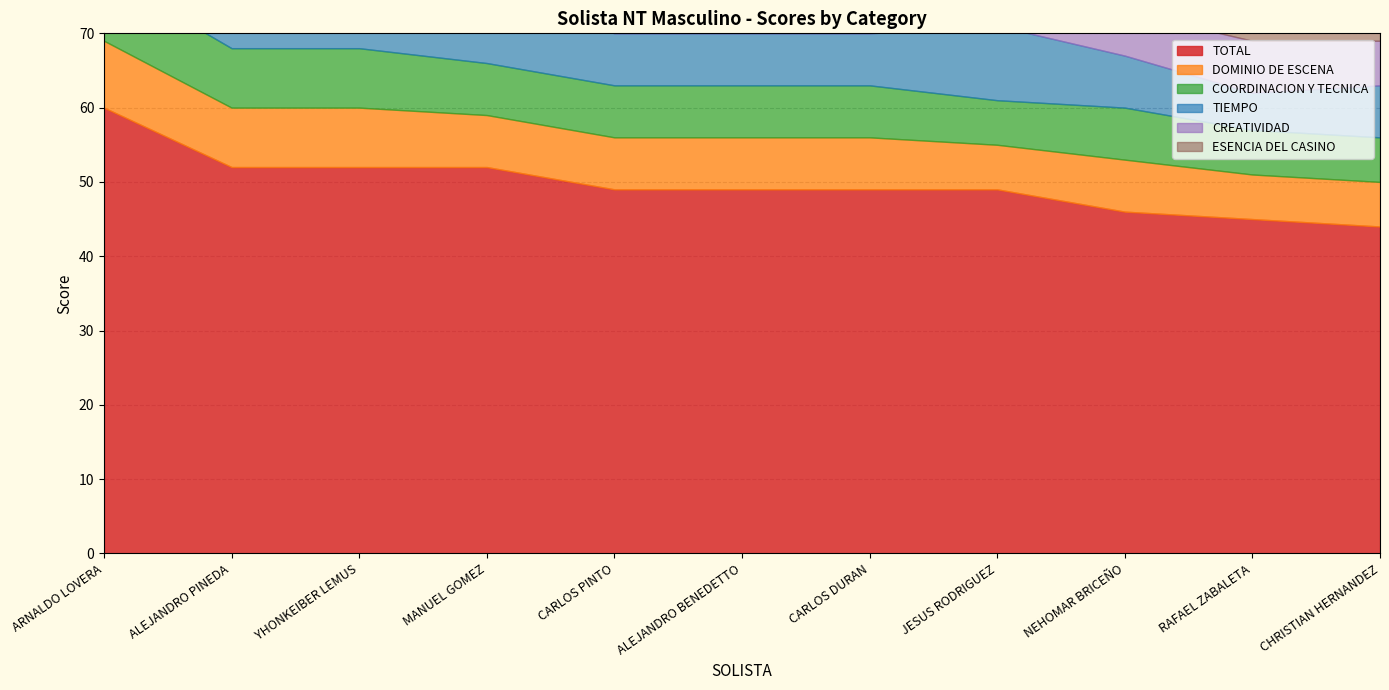

What is the value of the COORDINACION Y TECNICA point at the 2nd from the left?

8